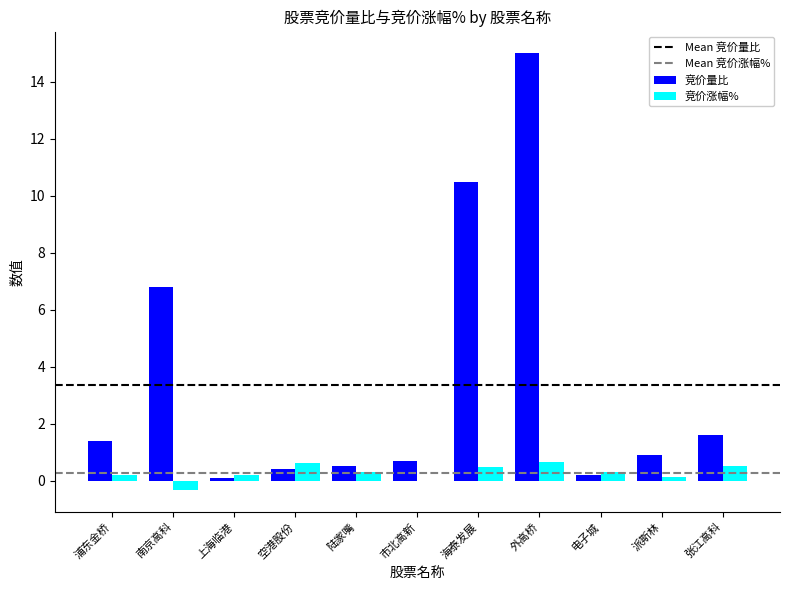

At which category is the sum across all series the highest?

外高桥